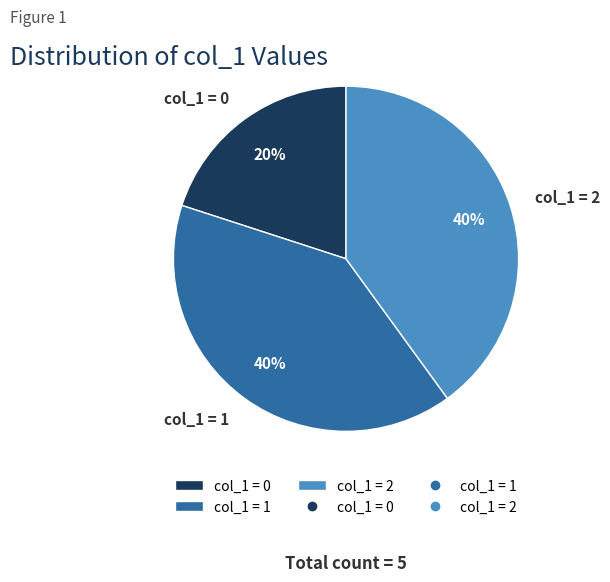

The col_1 = 2 slice represents 40% of the pie. True or false?

True